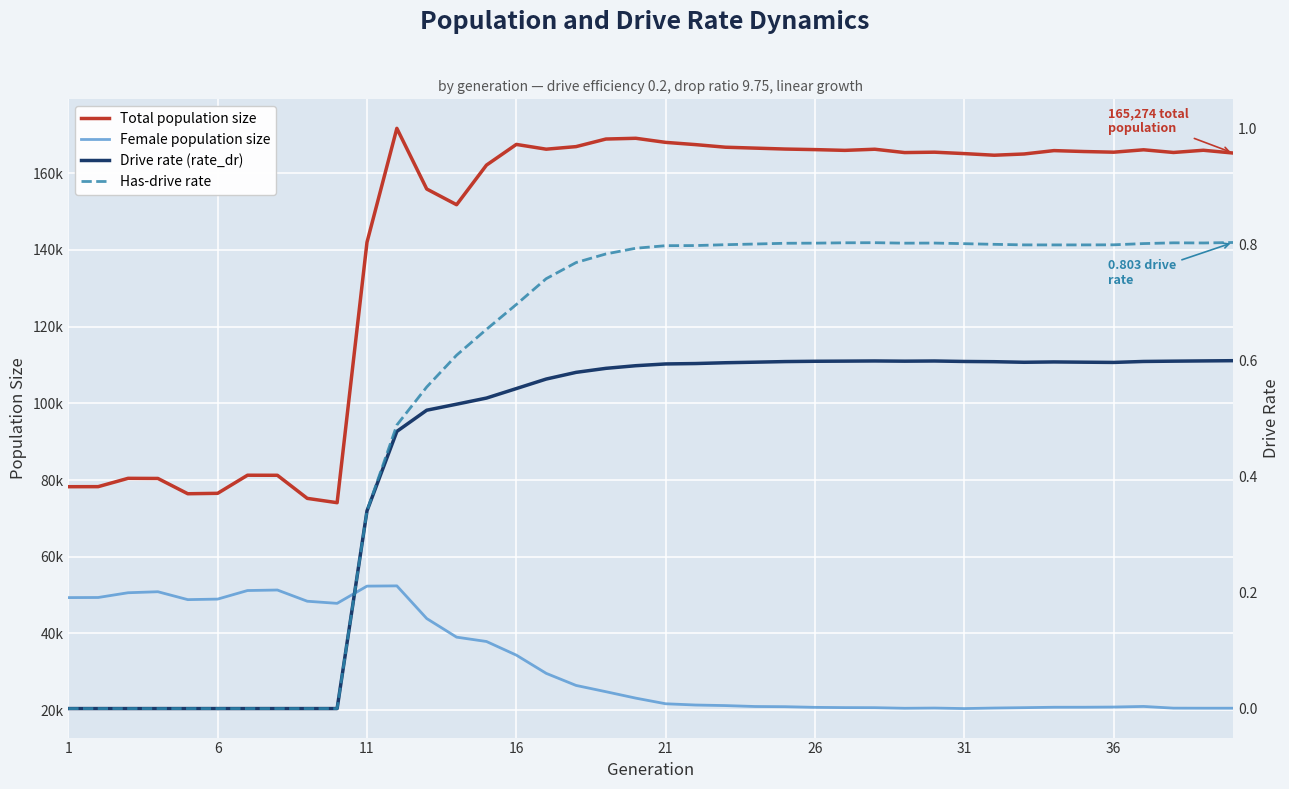

Which series has the widest spread of values?

Total population size